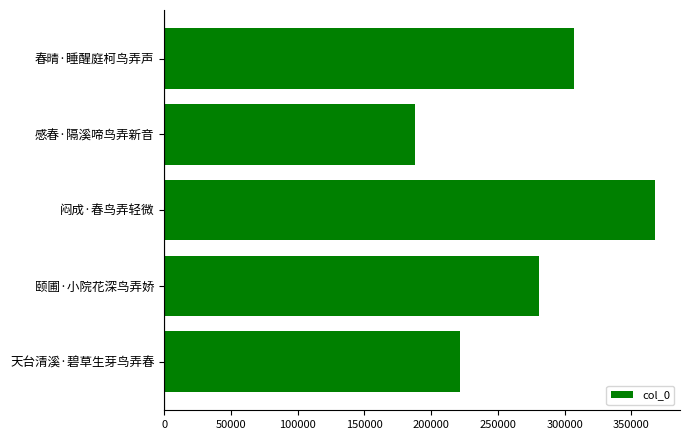

What is the sum of the values at 颐圃·小院花深鸟弄娇 and 闷成·春鸟弄轻微?

649119